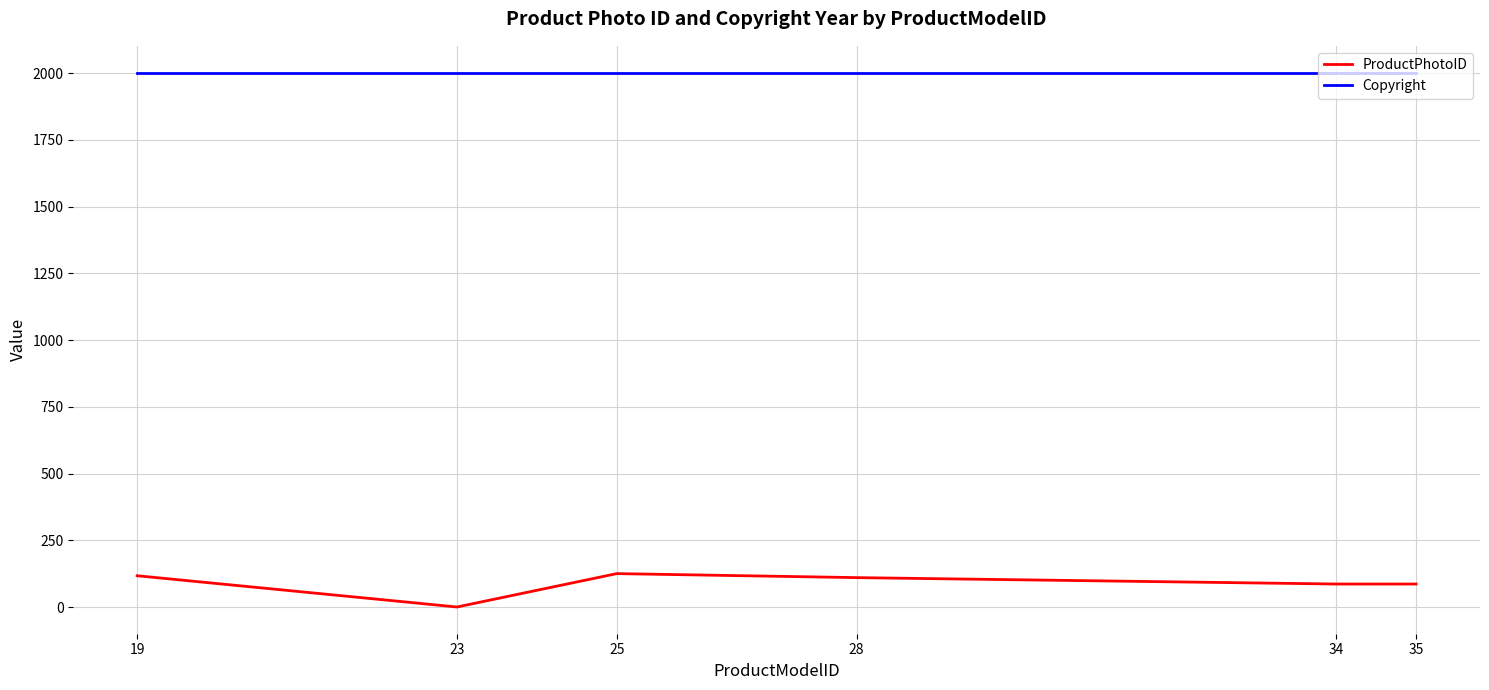

What is the maximum value for Copyright?

2002